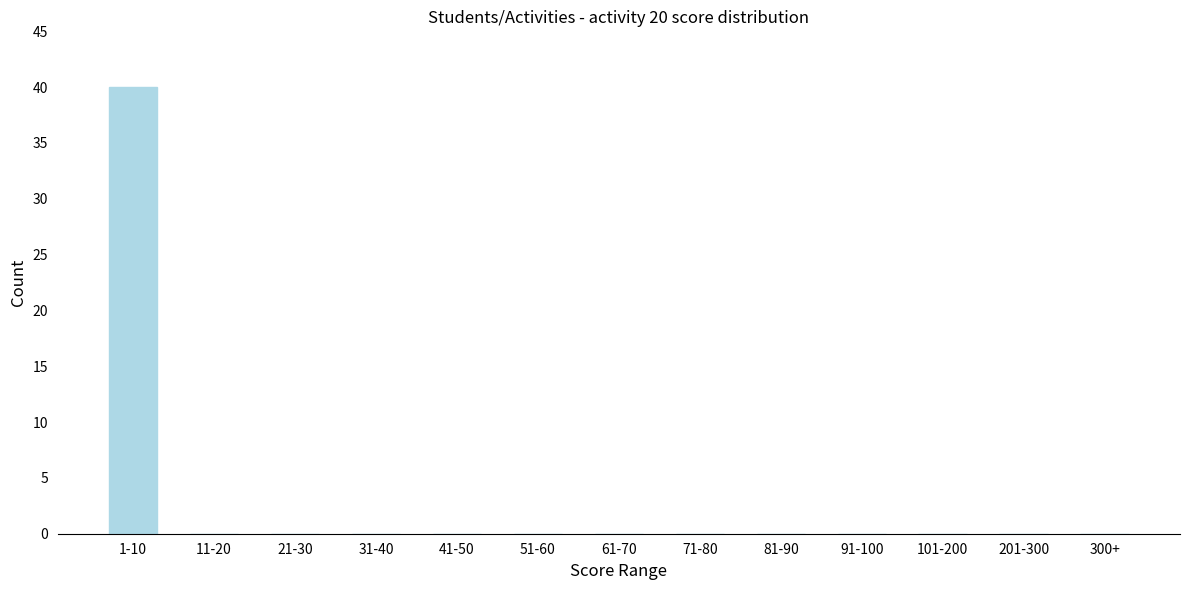

Reading right to left, list all the values displayed in this chart.

300+=0	201-300=0	101-200=0	91-100=0	81-90=0	71-80=0	61-70=0	51-60=0	41-50=0	31-40=0	21-30=0	11-20=0	1-10=40